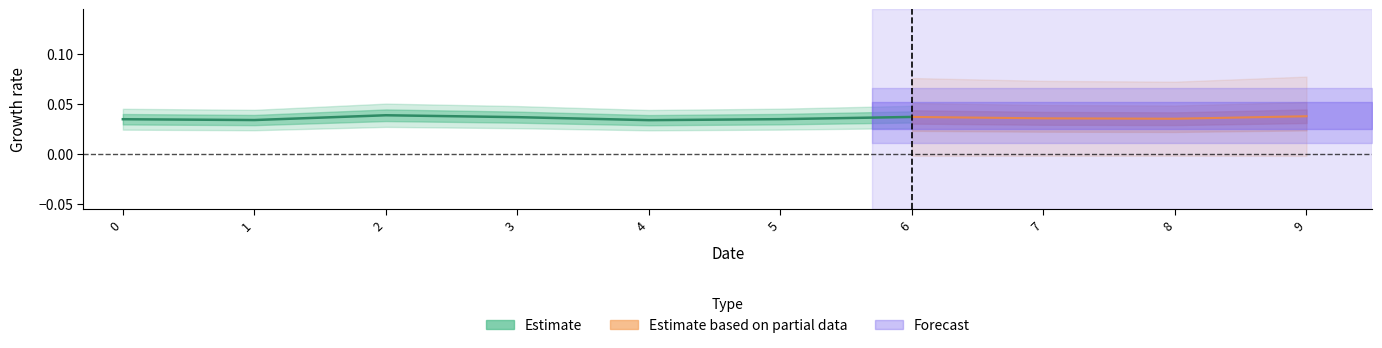

Rank the categories by value from highest to lowest.

2, 6, 3, 5, 0, 1, 4